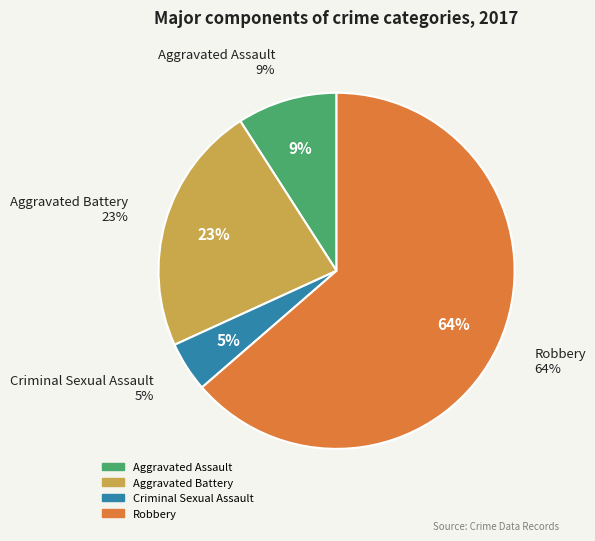

Which slice is the smallest?

Criminal Sexual Assault